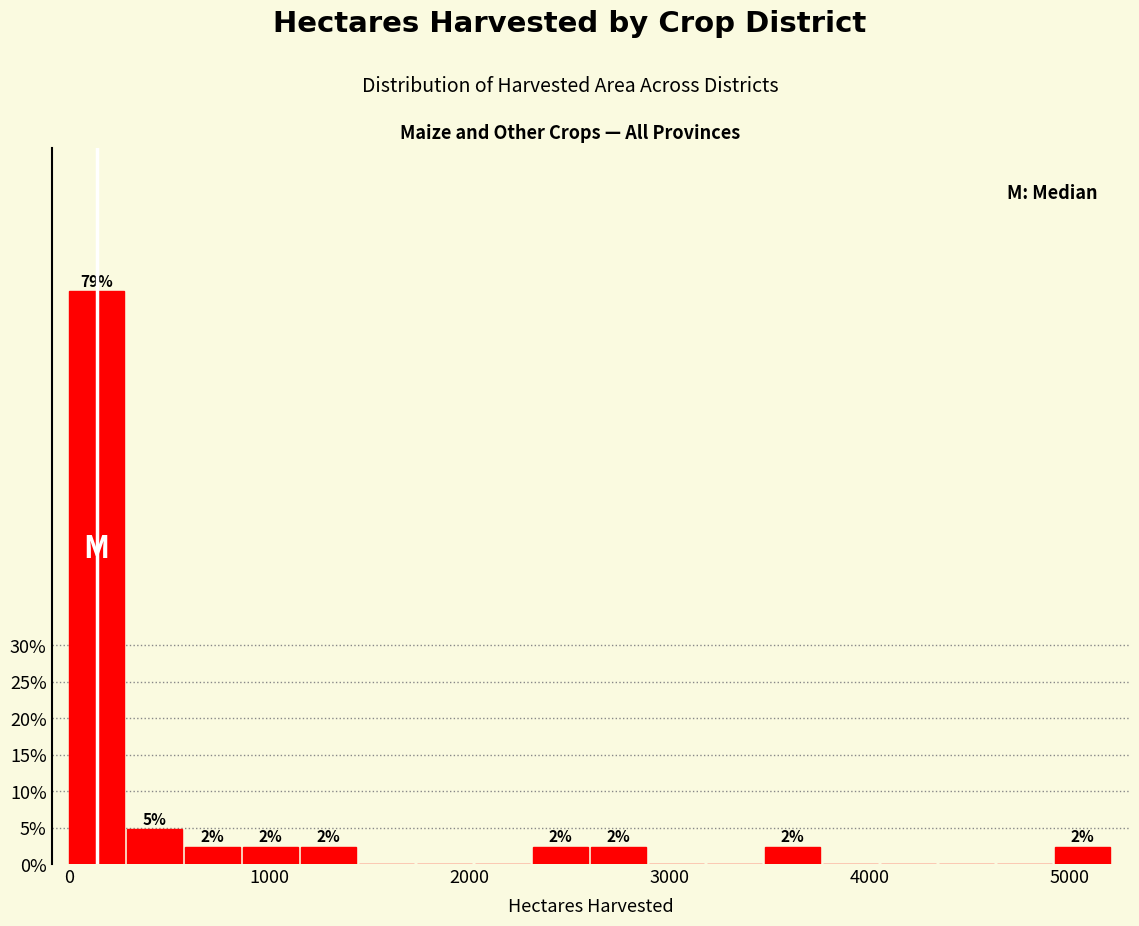

Read against the x-axis, roughly where is the centre of the tallest bar?

100